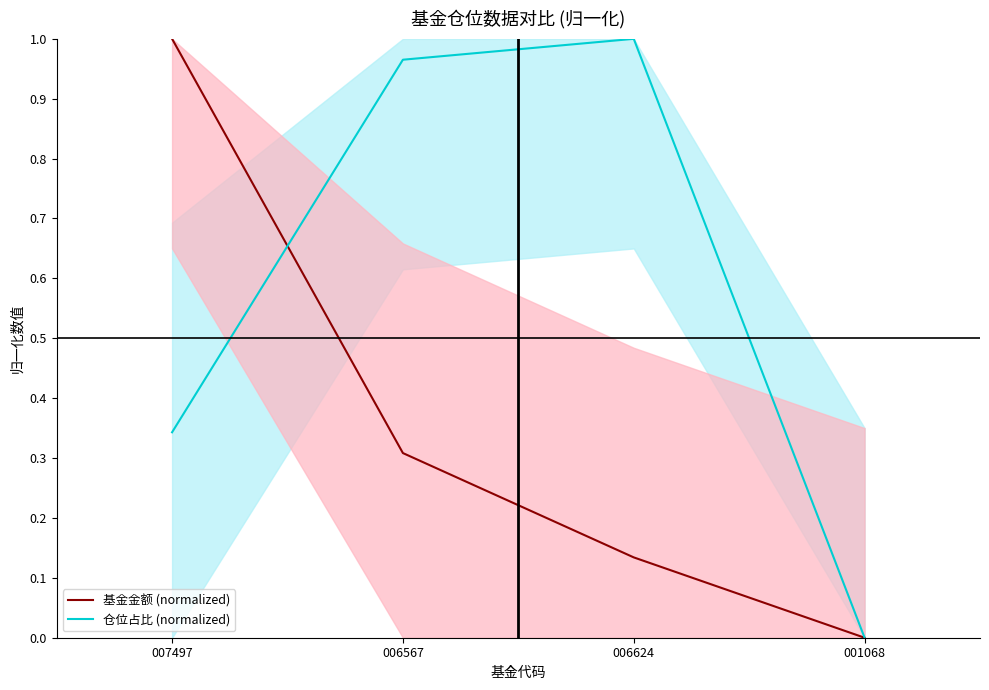

Is the value of 基金金额 (normalized) at 006567 greater than the value of 仓位占比 (normalized) at 006624?

No